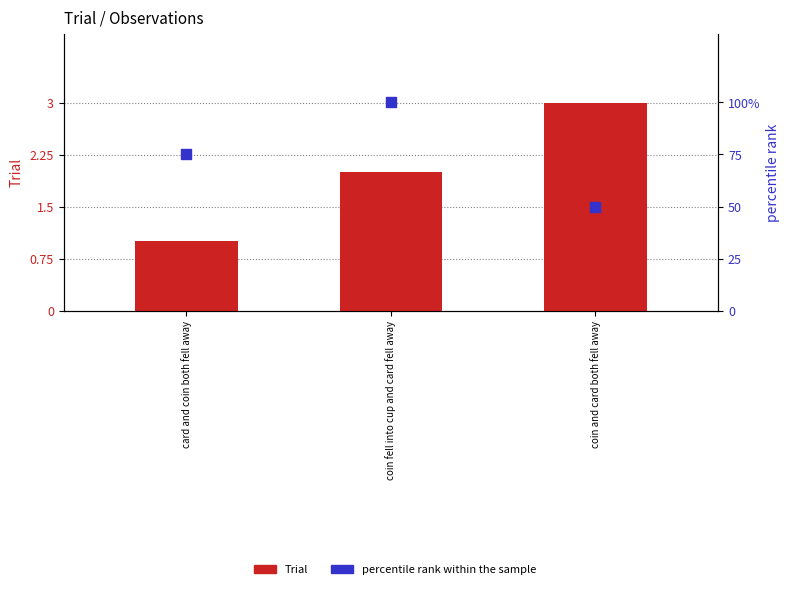

At which category is the sum across all series the highest?

coin fell into cup and card fell away